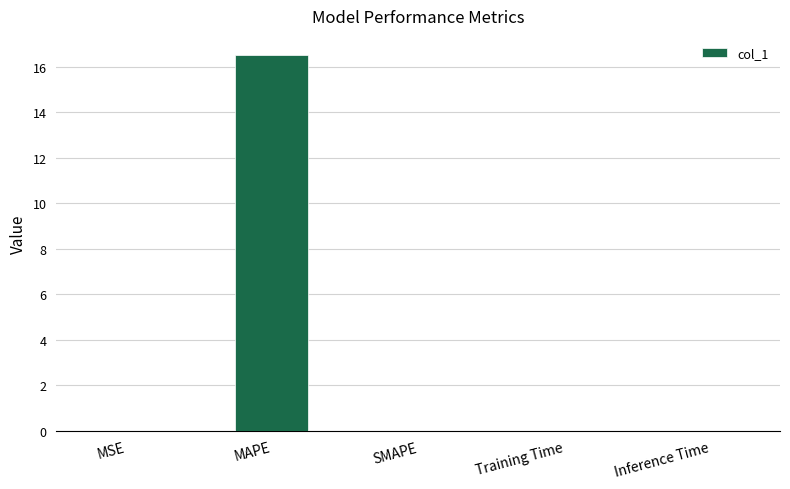

At which category does the chart reach its peak across all series?

MAPE